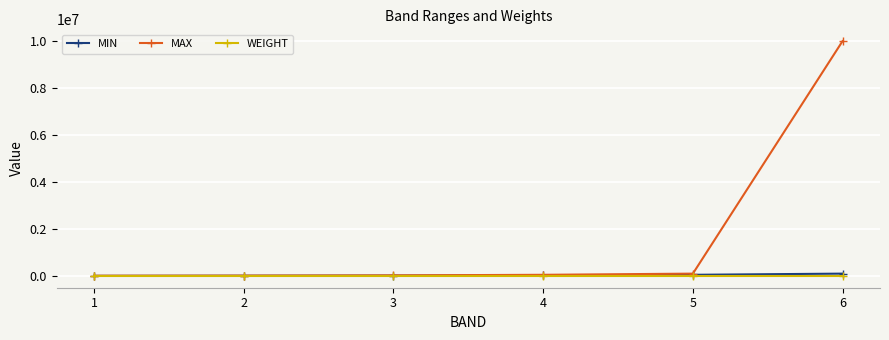

The MAX series shows 50000.0 at 4. True or false?

True